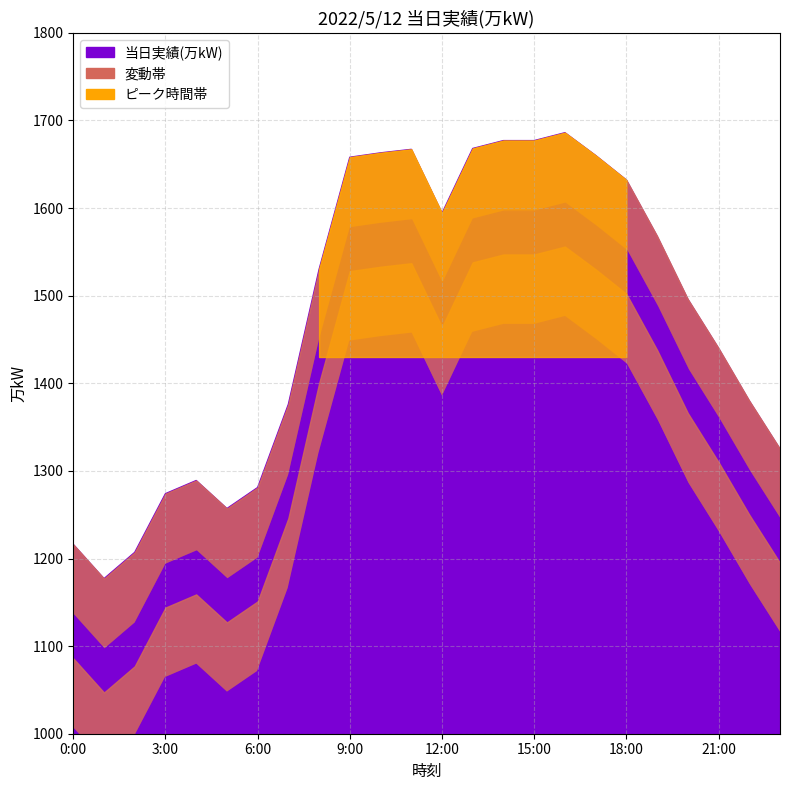

Rank the categories by value from highest to lowest.

16:00, 14:00, 15:00, 13:00, 11:00, 10:00, 17:00, 9:00, 18:00, 12:00, 19:00, 8:00, 20:00, 21:00, 22:00, 7:00, 23:00, 4:00, 6:00, 3:00, 5:00, 0:00, 2:00, 1:00